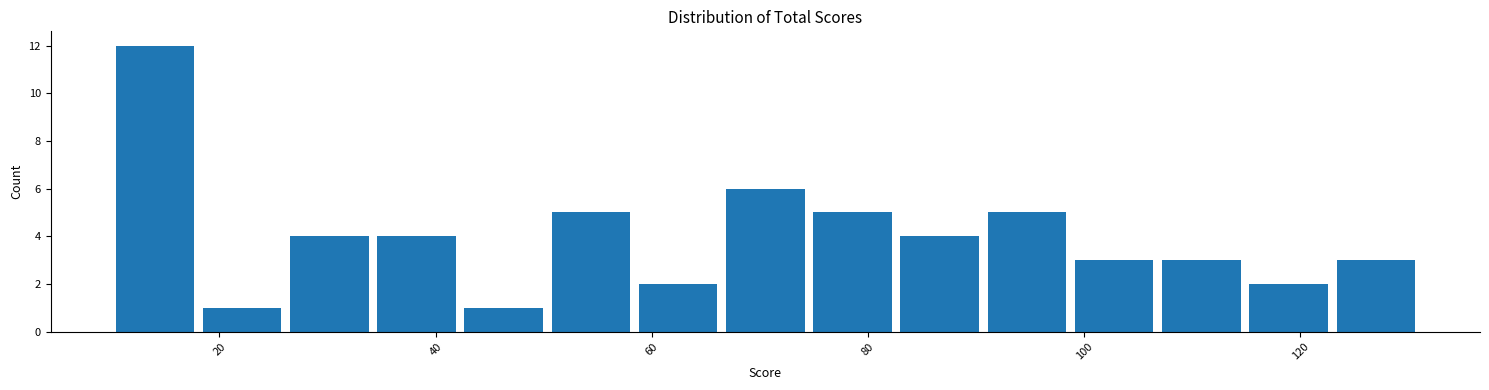

Reading left to right, transcribe this chart: for each bar, give the range it covers on the x-axis and its height. Neither the bar edges nor the heights are printed on the chart, so give them approximately, as read against the axes.

10 to 18: 12
18 to 26: 1
26 to 34: 4
34 to 42: 4
42 to 50: 1
50 to 58: 5
58 to 66: 2
66 to 74: 6
74 to 82: 5
82 to 90: 4
90 to 98: 5
98 to 106: 3
106 to 114: 3
114 to 122: 2
122 to 132: 3